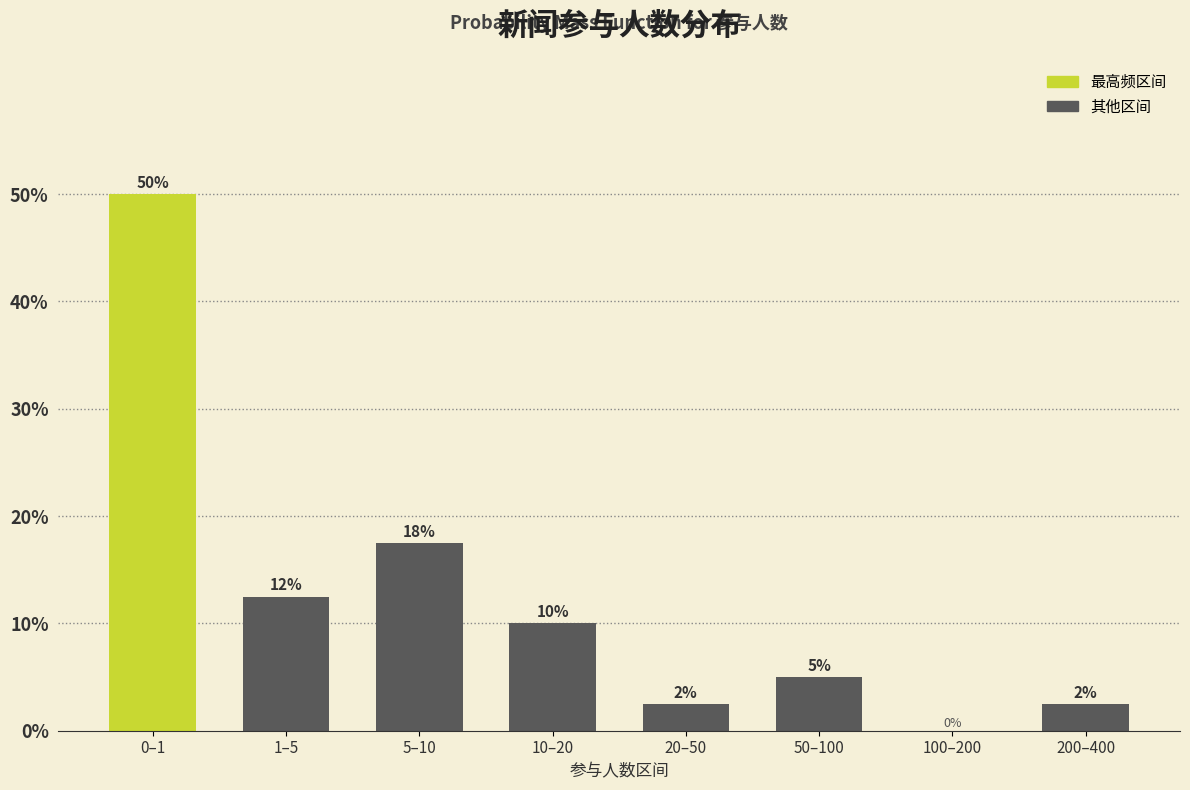

Which has a higher value, 10–20 or 200–400?

10–20